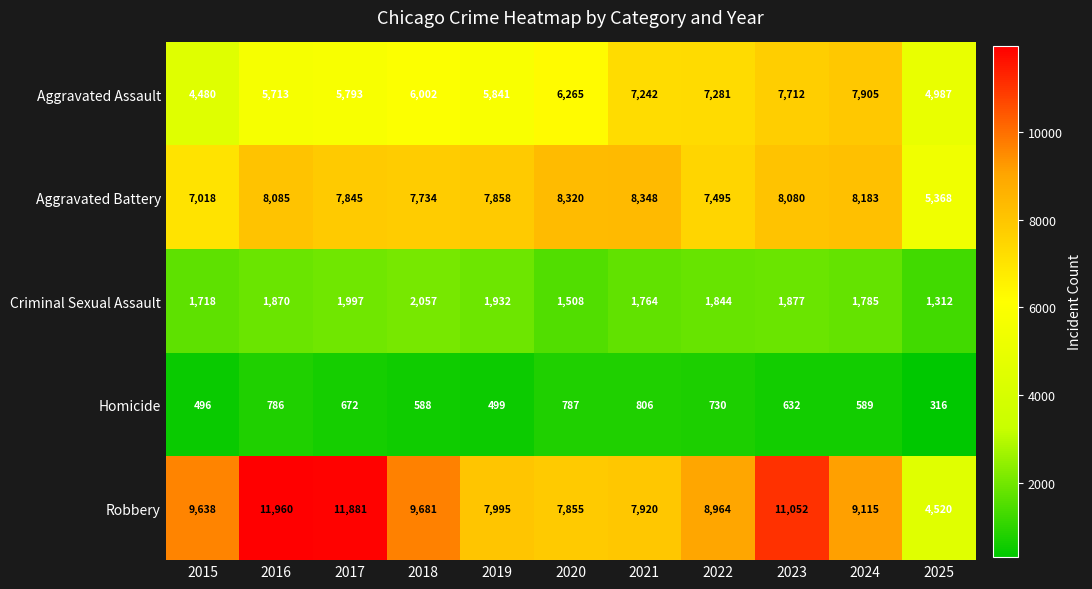

True or false: Aggravated Assault has a value of 3294 at 2018.

False